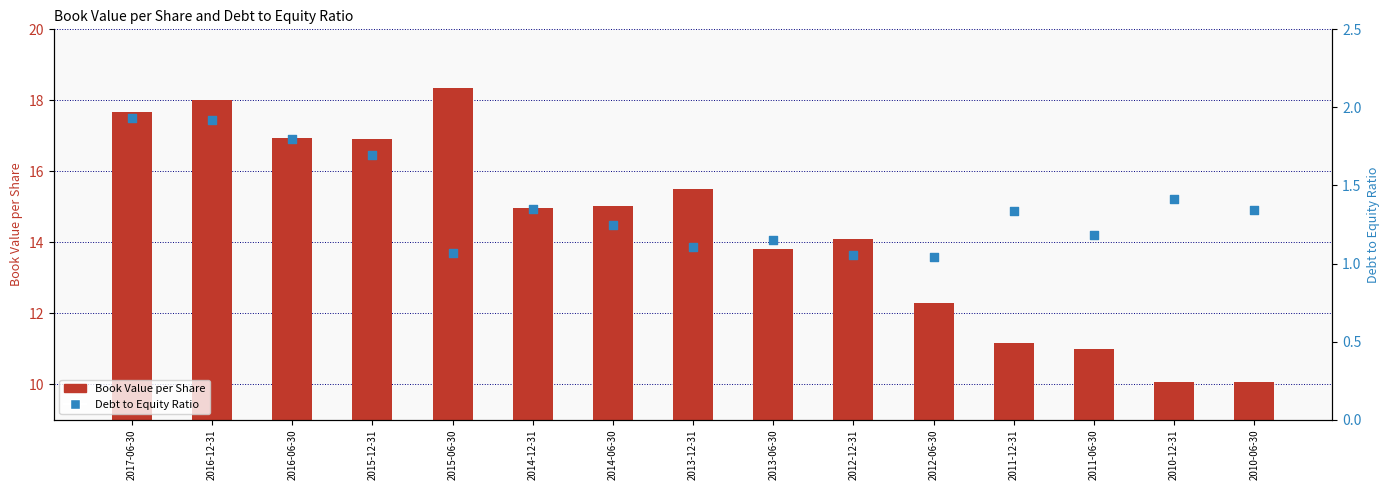

Which series reaches the minimum Y coordinate?

Debt to Equity Ratio